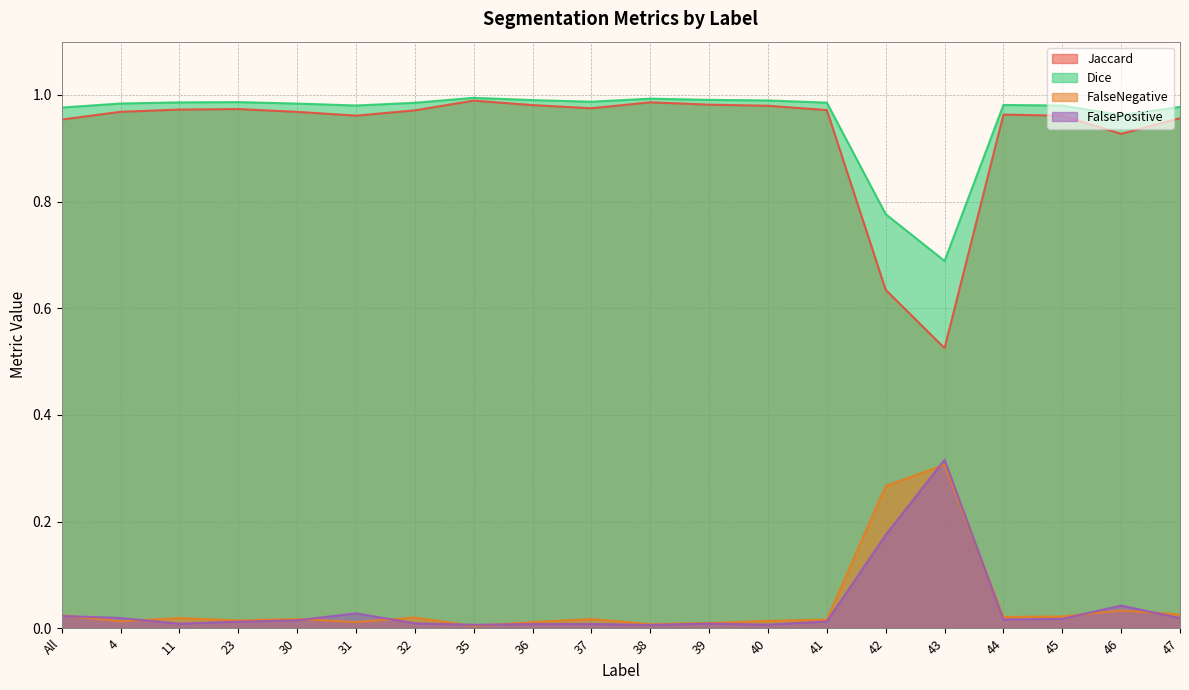

Where is the first local minimum for FalseNegative?

4